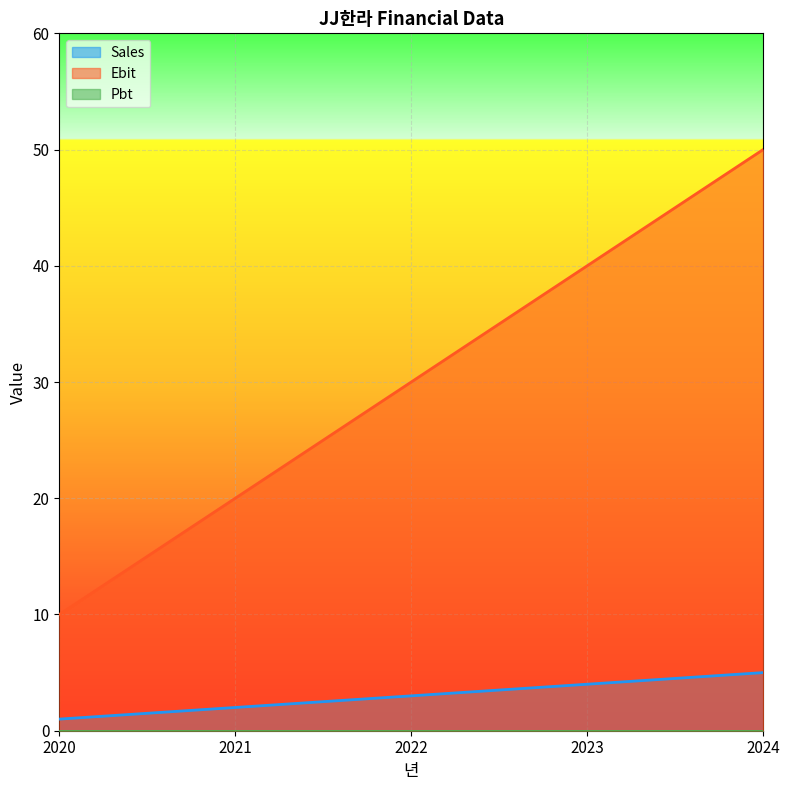

True or false: Ebit and Sales cross at least once.

False